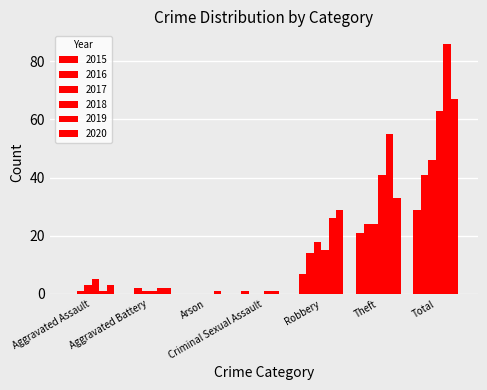

How many categories are shown in the chart?

7